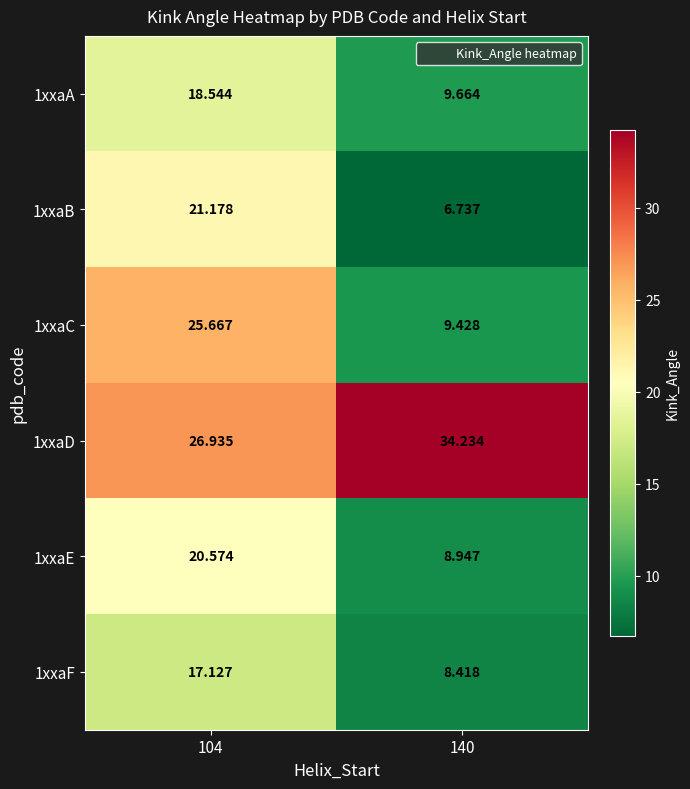

Which series has the largest range (max minus min)?

1xxaC